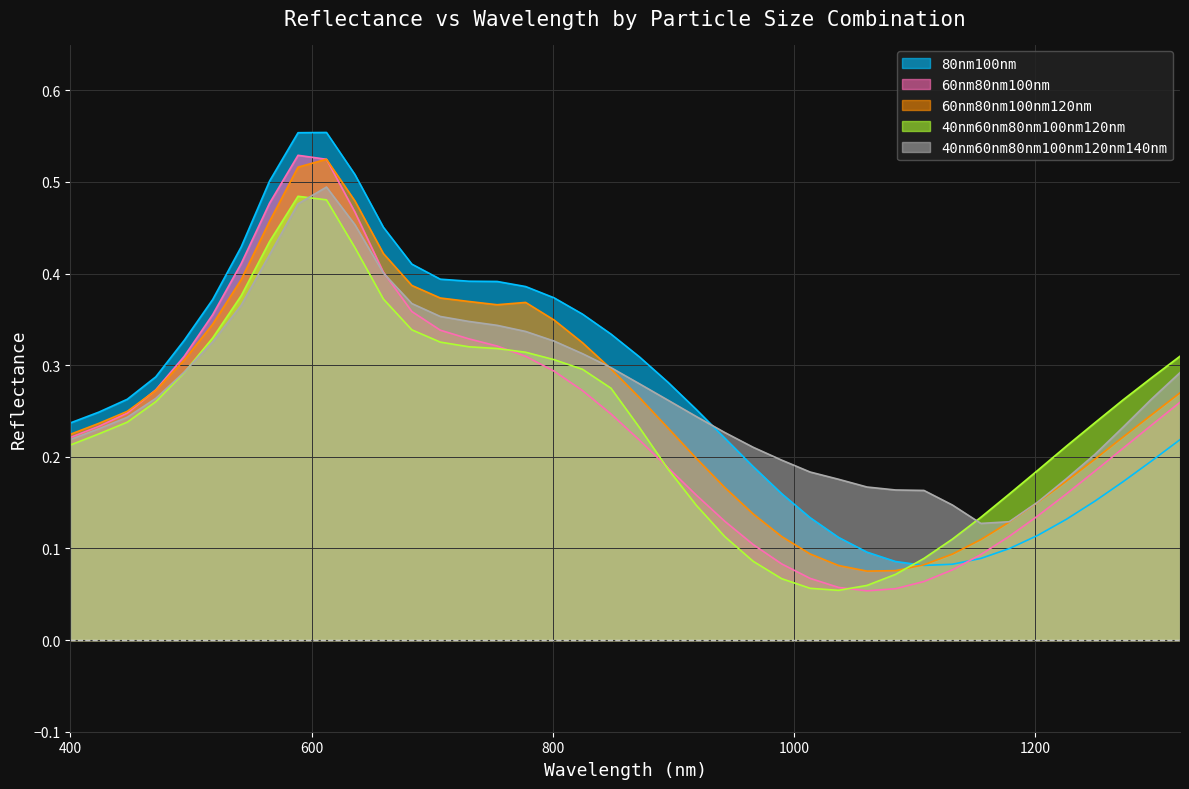

What is the difference between the maximum and second lowest values in the 40nm60nm80nm100nm120nm series?

0.4